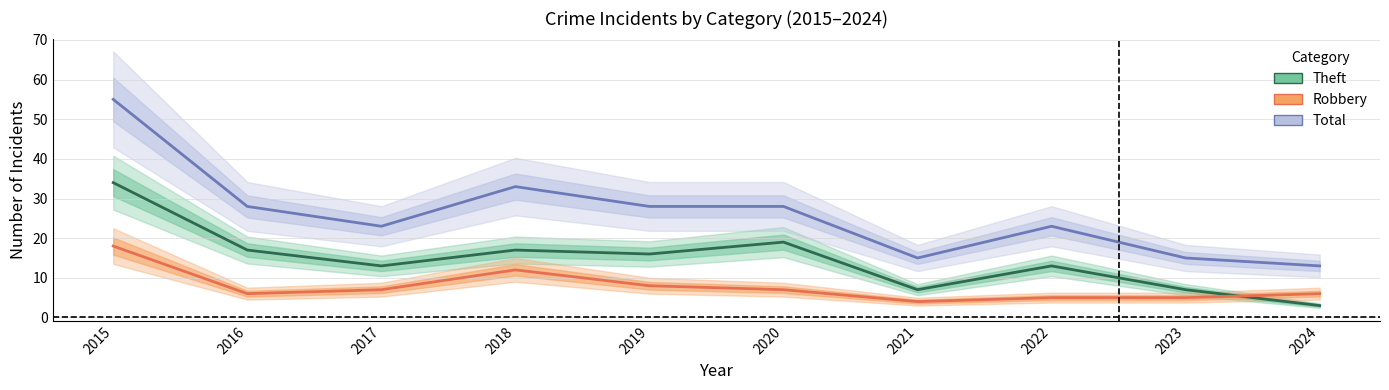

Where is the first local maximum for Theft?

2018